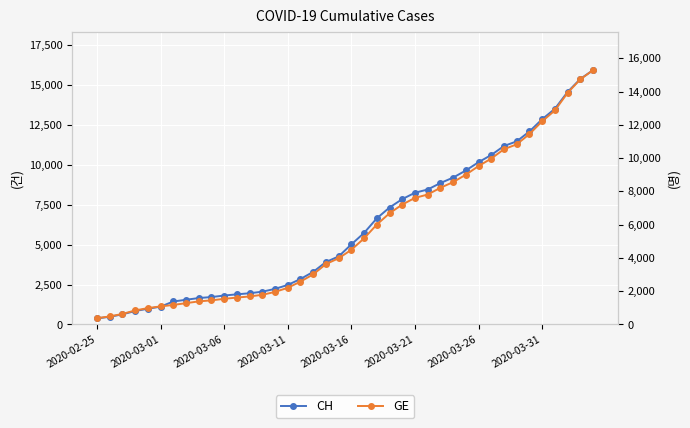

Reading left to right, transcribe all the data shown in this chart.

CH: 375	479	630	840	981	1113	1436	1544	1652	1715	1809	1885	1952	2051	2226	2472	2845	3291	3908	4259	5012	5731	6644	7323	7847	8249	8449	8855	9196	9642	10162	10613	11175	11467	12086	12852	13505	14561	15375	15926
GE: 375	479	630	840	981	1083	1171	1278	1384	1447	1538	1614	1681	1780	1955	2201	2574	3010	3627	3978	4485	5174	6002	6681	7205	7607	7807	8213	8554	9000	9520	9971	10533	10825	11444	12210	12863	13919	14733	15284